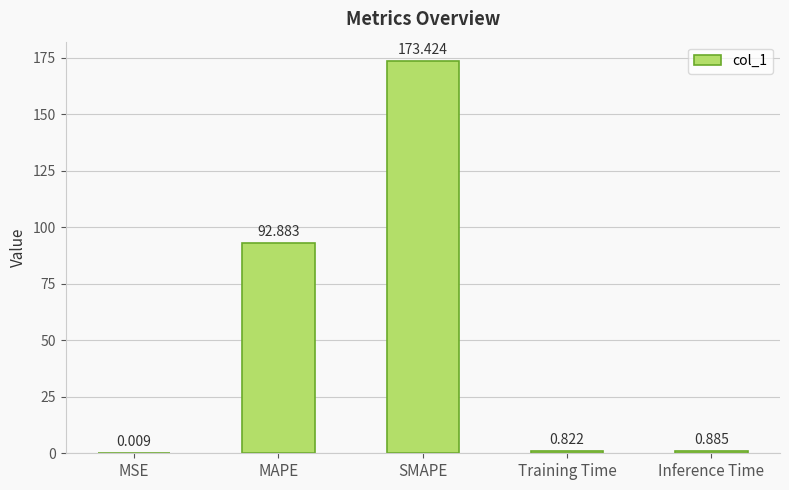

Where is the data nearest to the value 86?

MAPE